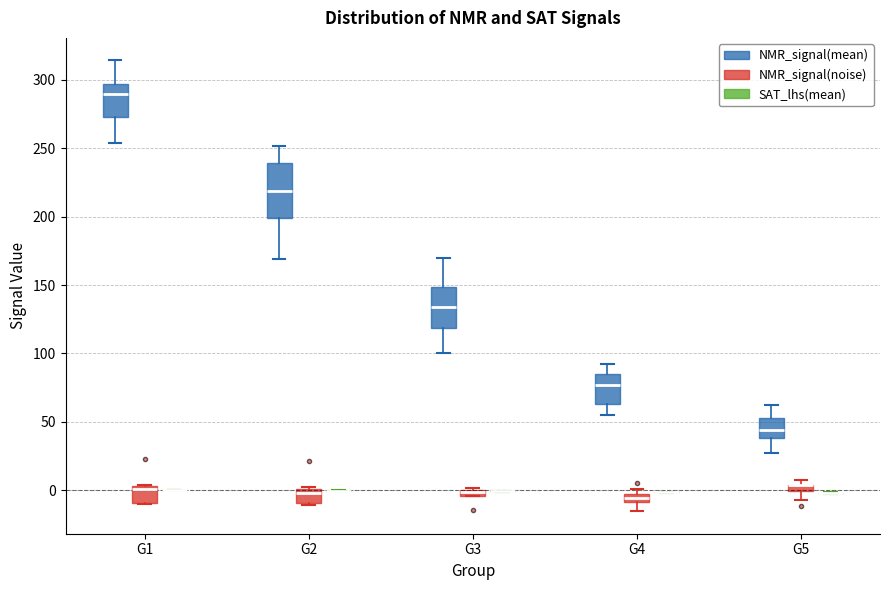

Comparing the boxes themselves (not the whiskers), which one is the tallest?

G2 (NMR_signal(mean))